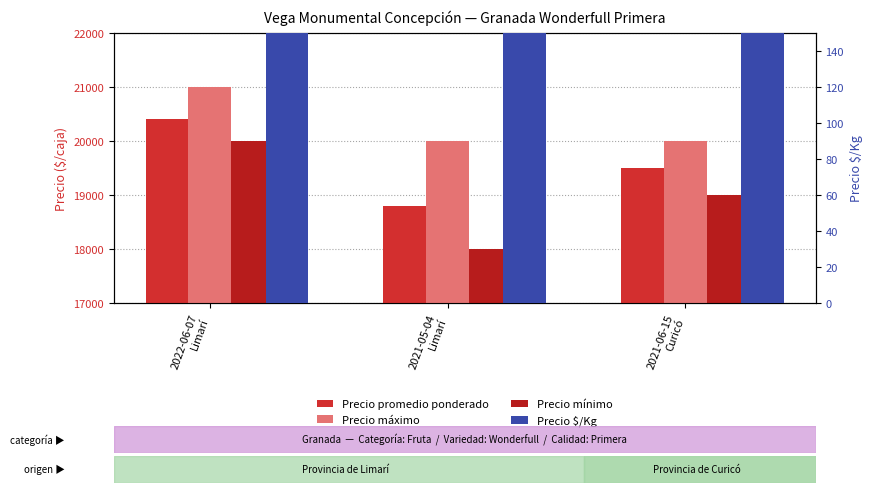

What is the value of the Precio $/Kg bar at the 2nd from the left?

1044